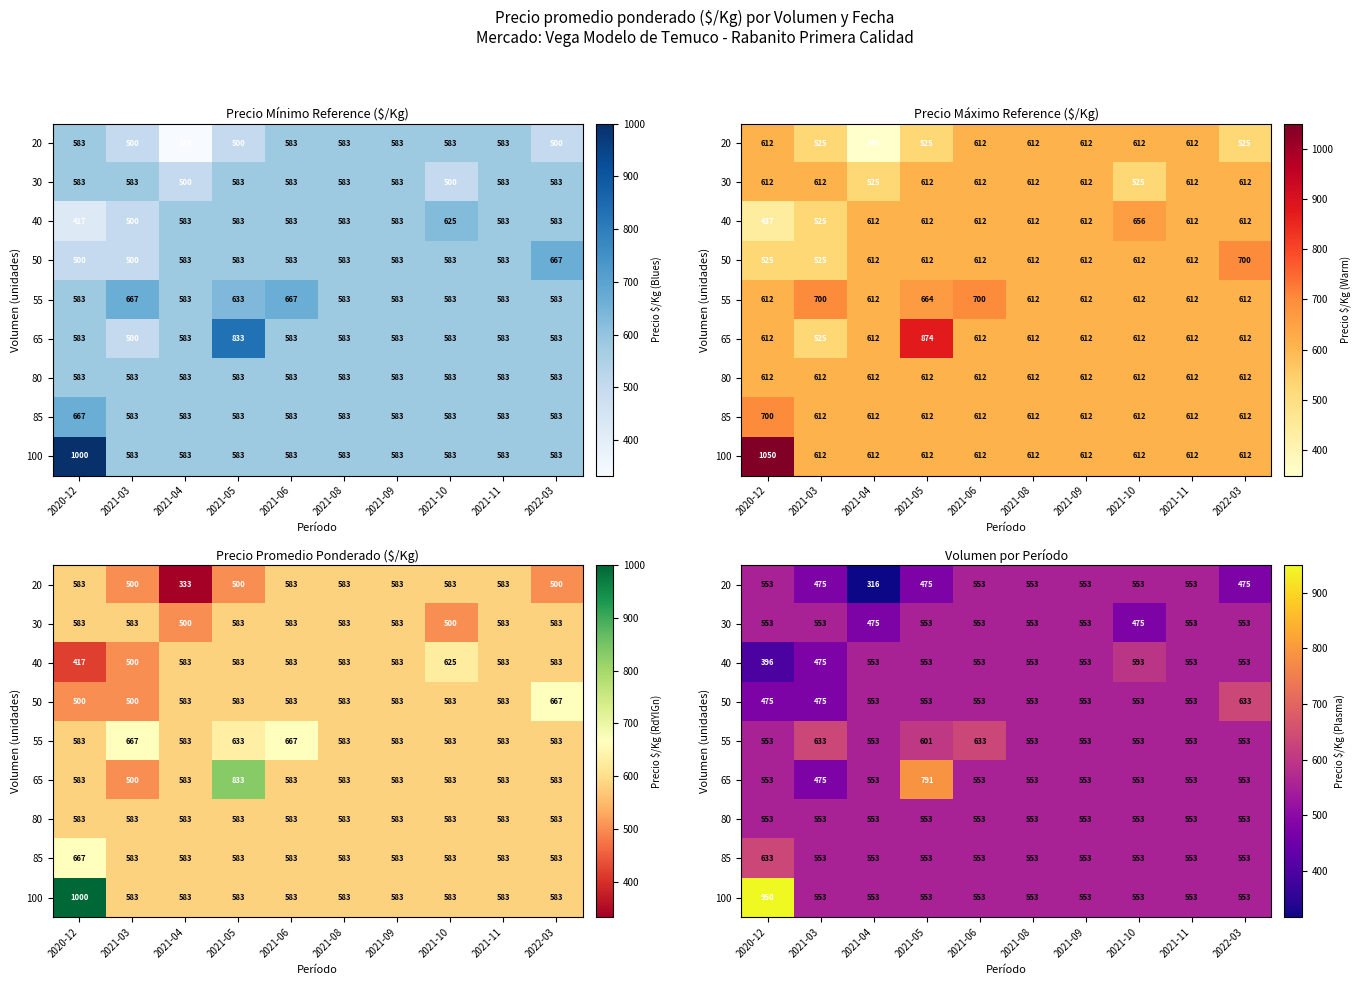

At which category is the sum across all series the highest?

2020-12